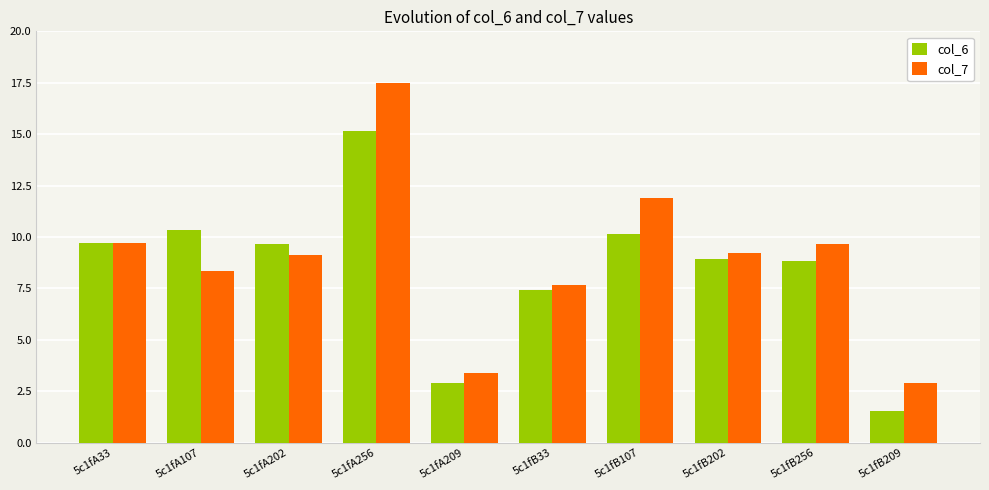

What is the value of the col_7 bar at the 4th from the left?

17.5